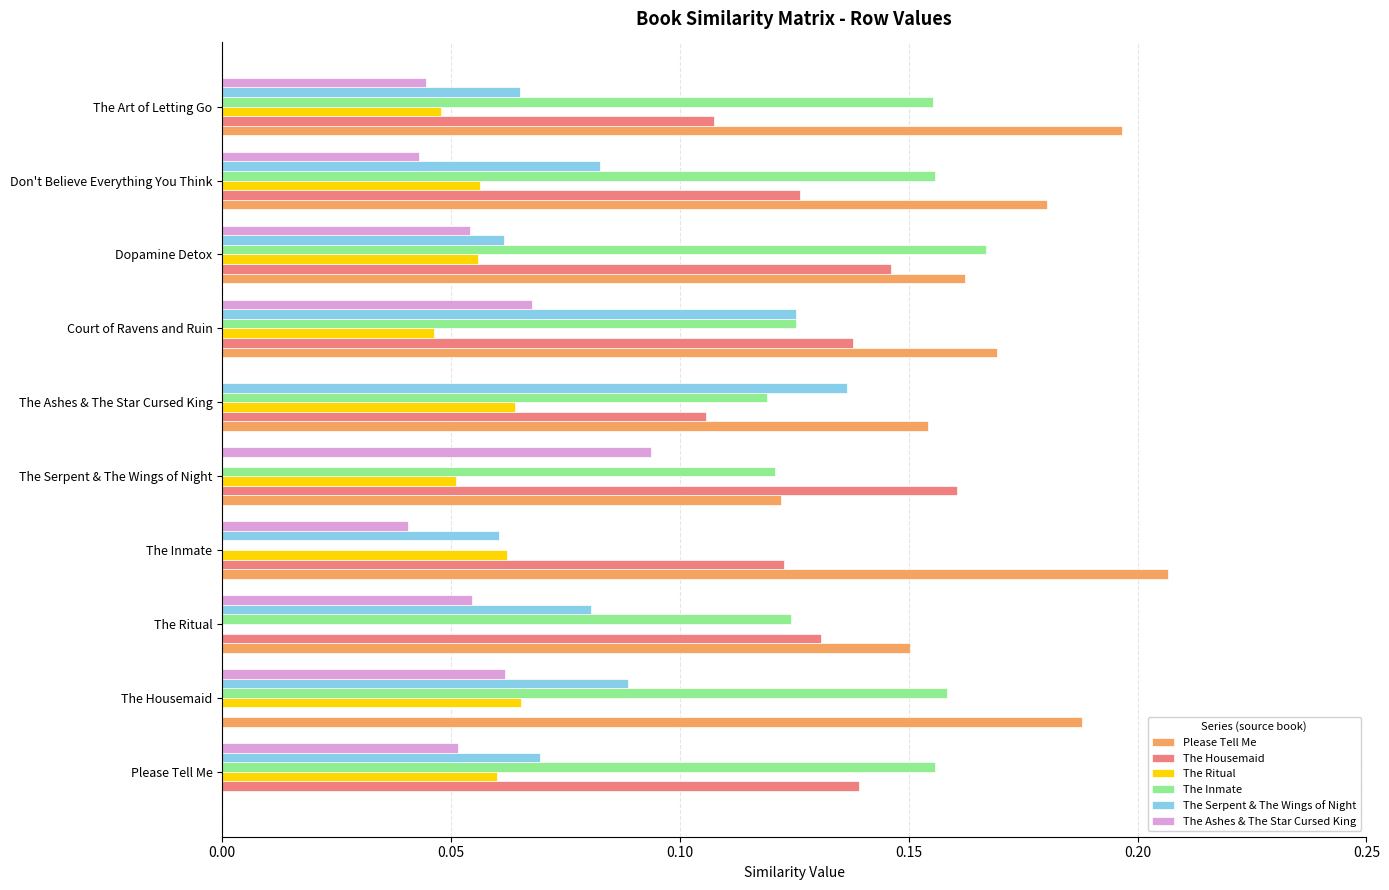

Is it true that Please Tell Me equals -0.1 at Please Tell Me?

False